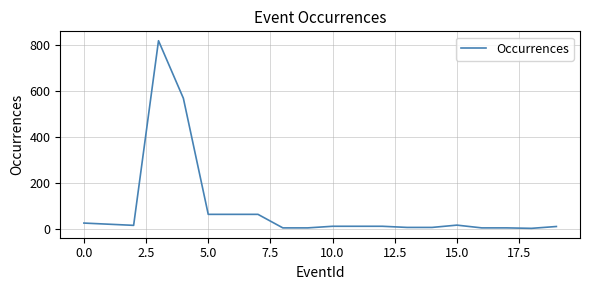

What is the greatest value displayed?

819